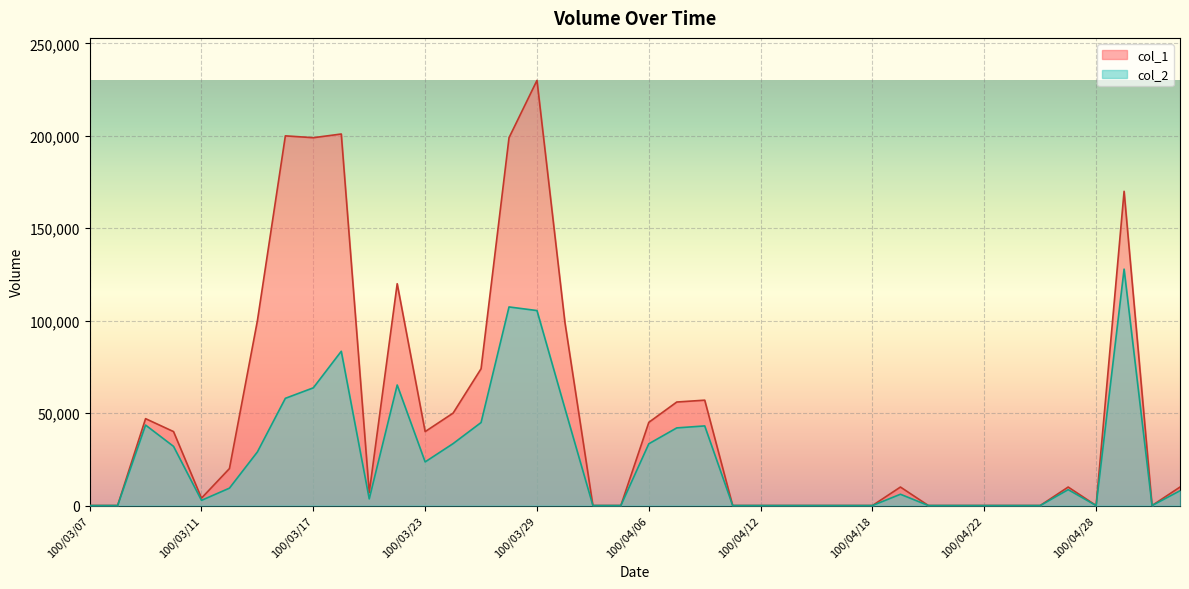

How many values in col_2 are above zero?

23